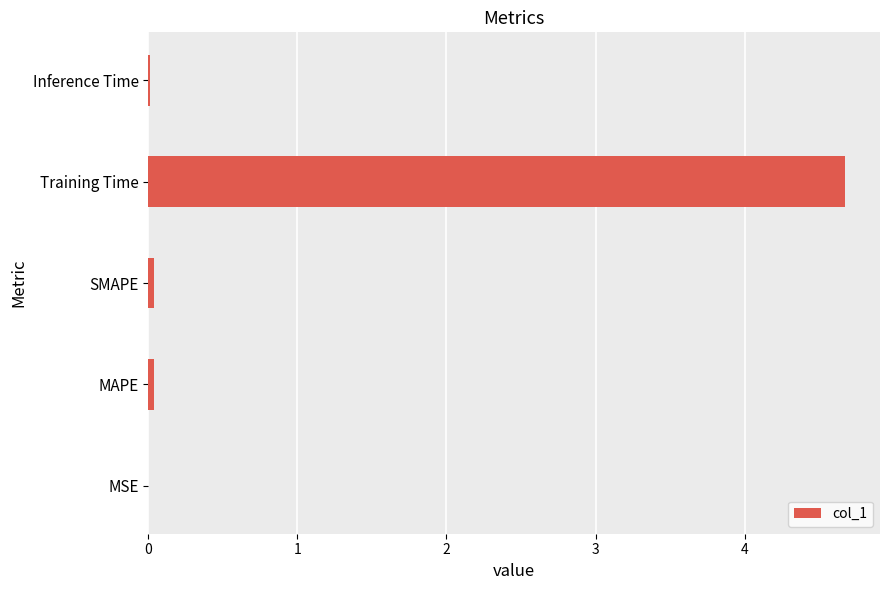

What is the greatest value displayed?

4.7